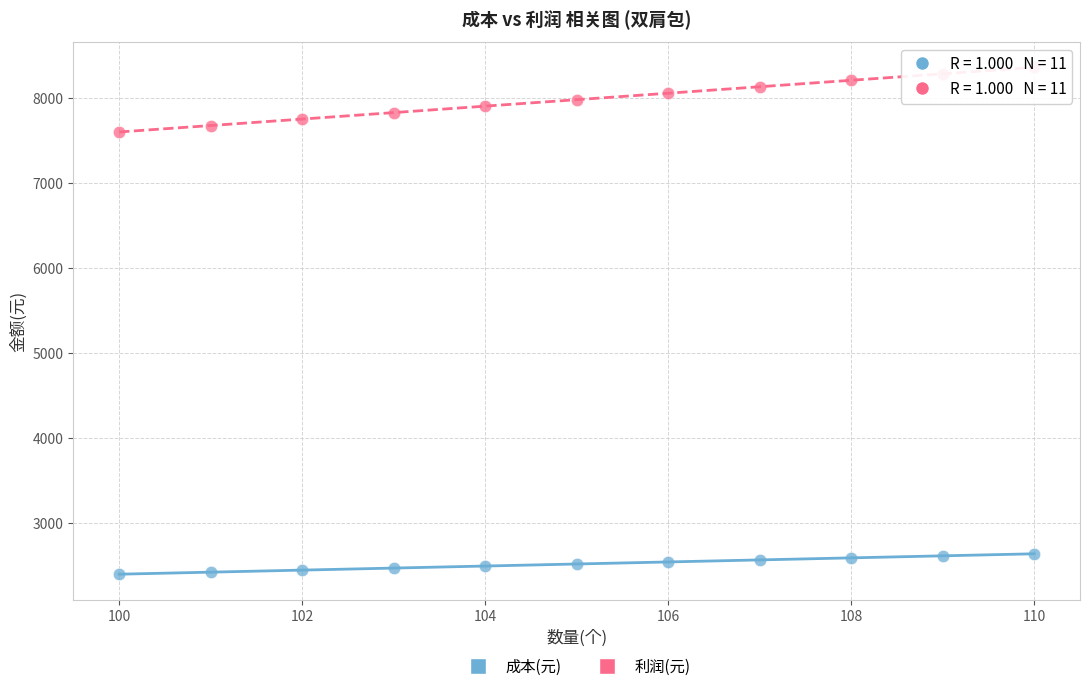

Which series contains the lowest Y value?

成本(元)